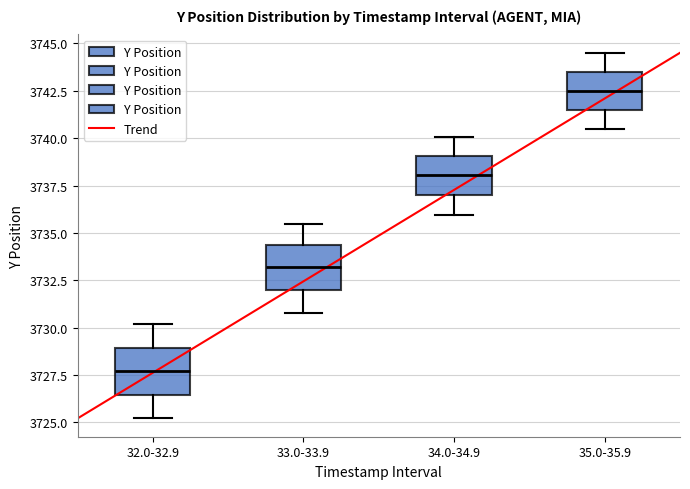

Reading left to right, read every box against the y-axis: the position of its median line, the range the box covers, and the ends of its whiskers. The values are not printed on the chart, so give them approximately, as read against the axis.

32.0-32.9: median 3727.5, box 3726.5 to 3729.0, whiskers 3725.0 to 3730.0
33.0-33.9: median 3733.0, box 3732.0 to 3734.5, whiskers 3731.0 to 3735.5
34.0-34.9: median 3738.0, box 3737.0 to 3739.0, whiskers 3736.0 to 3740.0
35.0-35.9: median 3742.5, box 3741.5 to 3743.5, whiskers 3740.5 to 3744.5